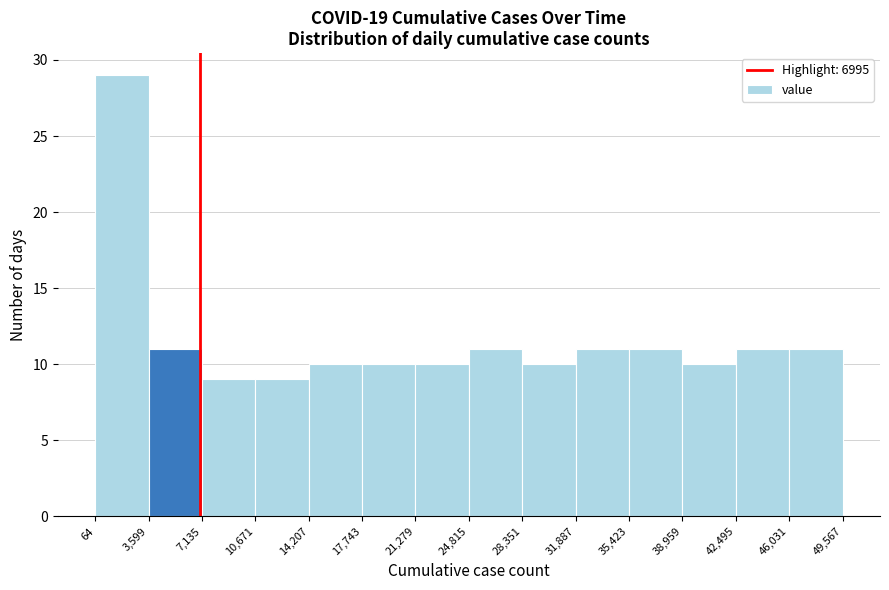

Reading left to right, transcribe this chart: for each bar, give the range it covers on the x-axis and its height. The values are not printed on the chart, so give them approximately, as read against the axis.

64 to 3,599: 29
3,599 to 7,135: 11
7,135 to 10,671: 9
10,671 to 14,207: 9
14,207 to 17,743: 10
17,743 to 21,279: 10
21,279 to 24,815: 10
24,815 to 28,351: 11
28,351 to 31,887: 10
31,887 to 35,423: 11
35,423 to 38,959: 11
38,959 to 42,495: 10
42,495 to 46,031: 11
46,031 to 49,567: 11